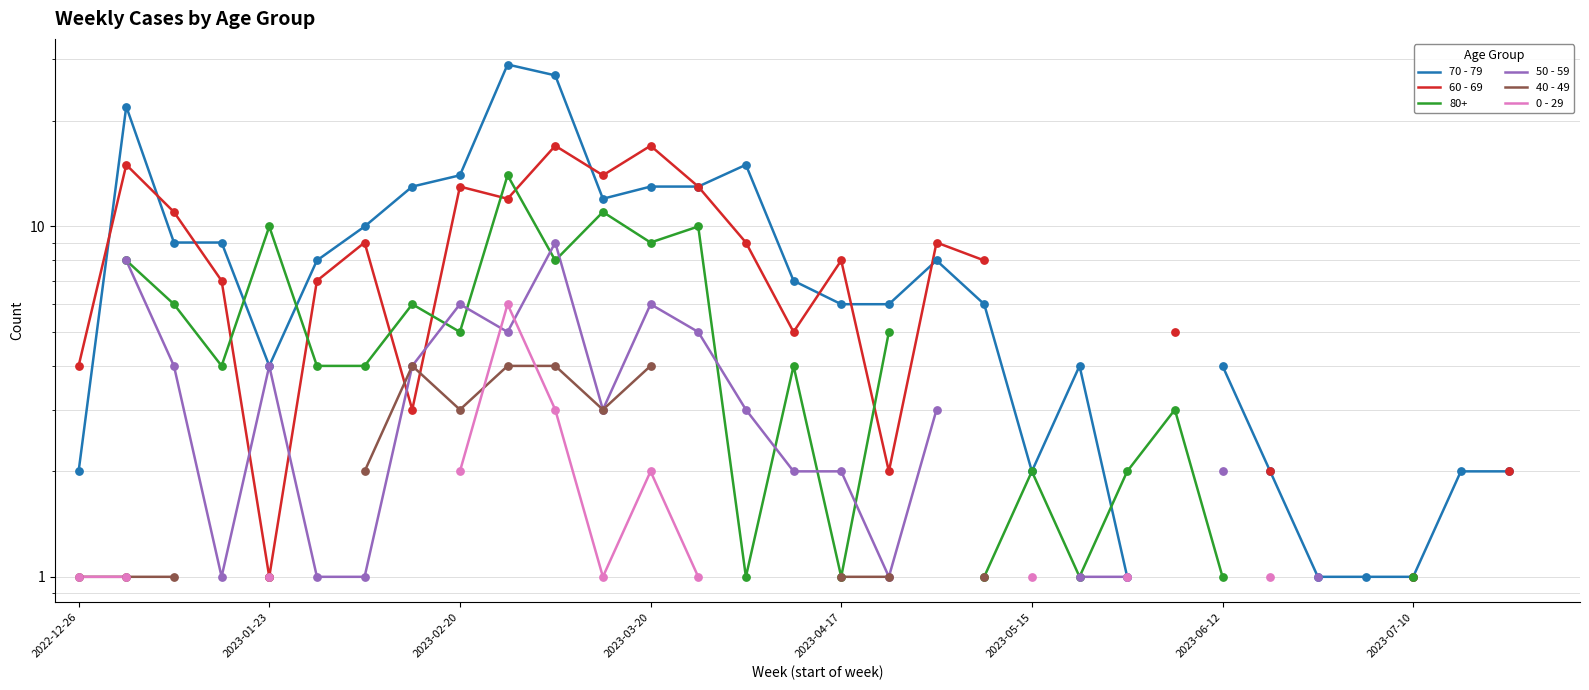

Which series reaches the minimum Y coordinate?

70 - 79